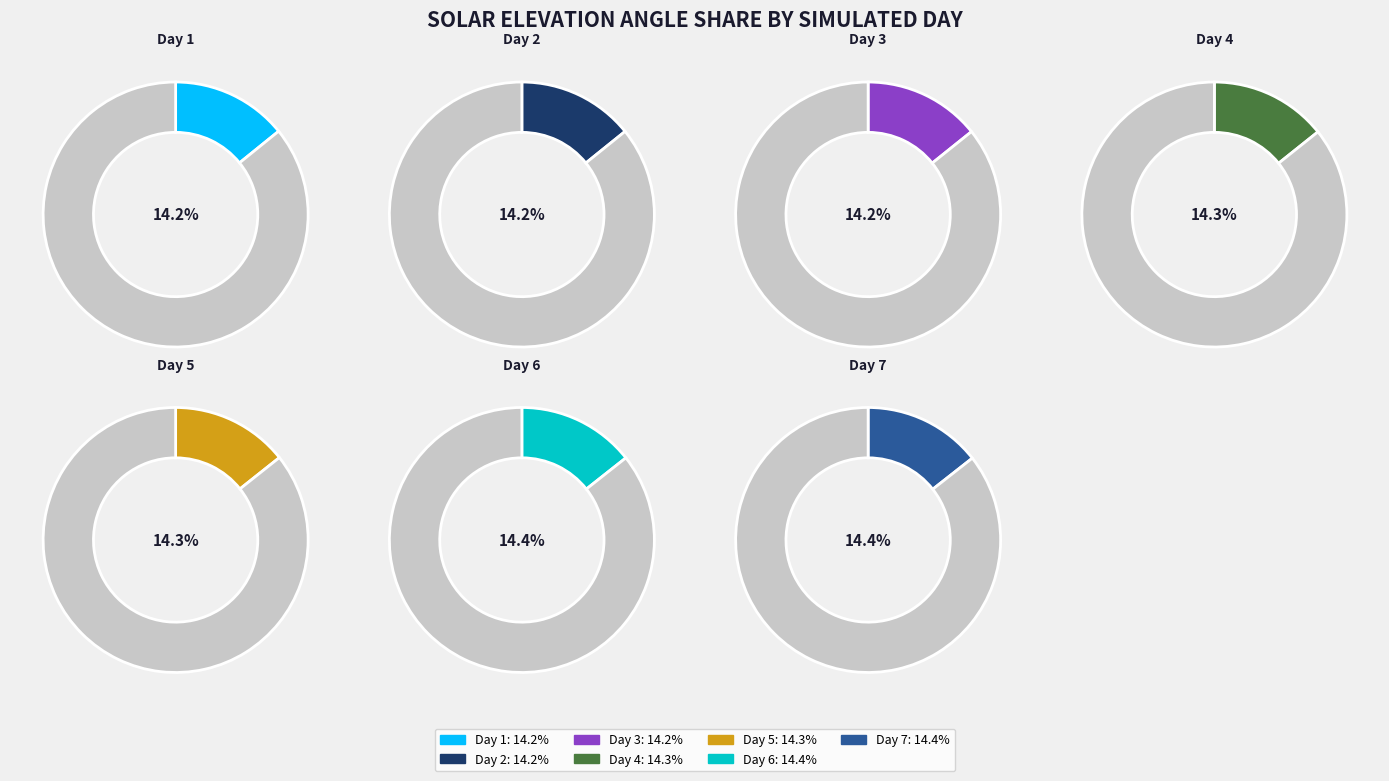

Is there any slice that represents more than half of the pie?

No